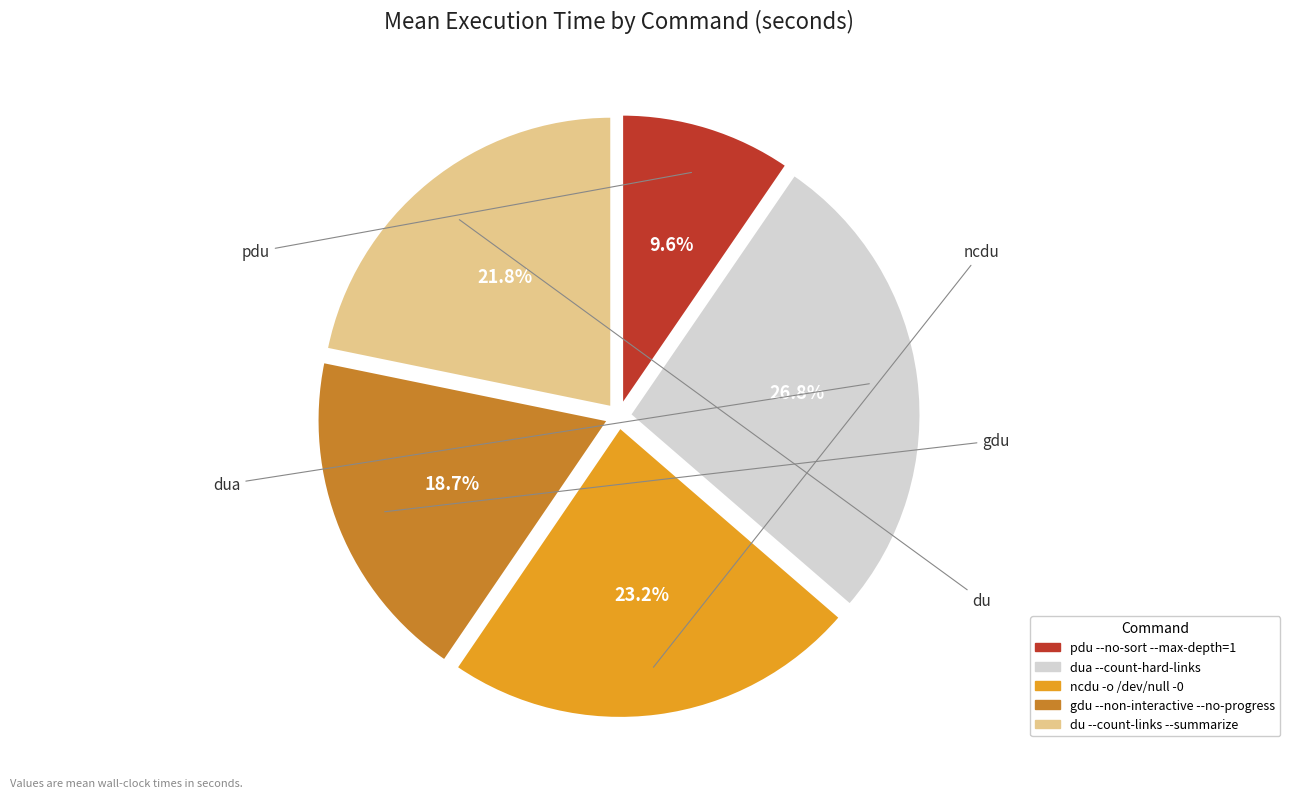

Which slice is the largest?

dua --count-hard-links